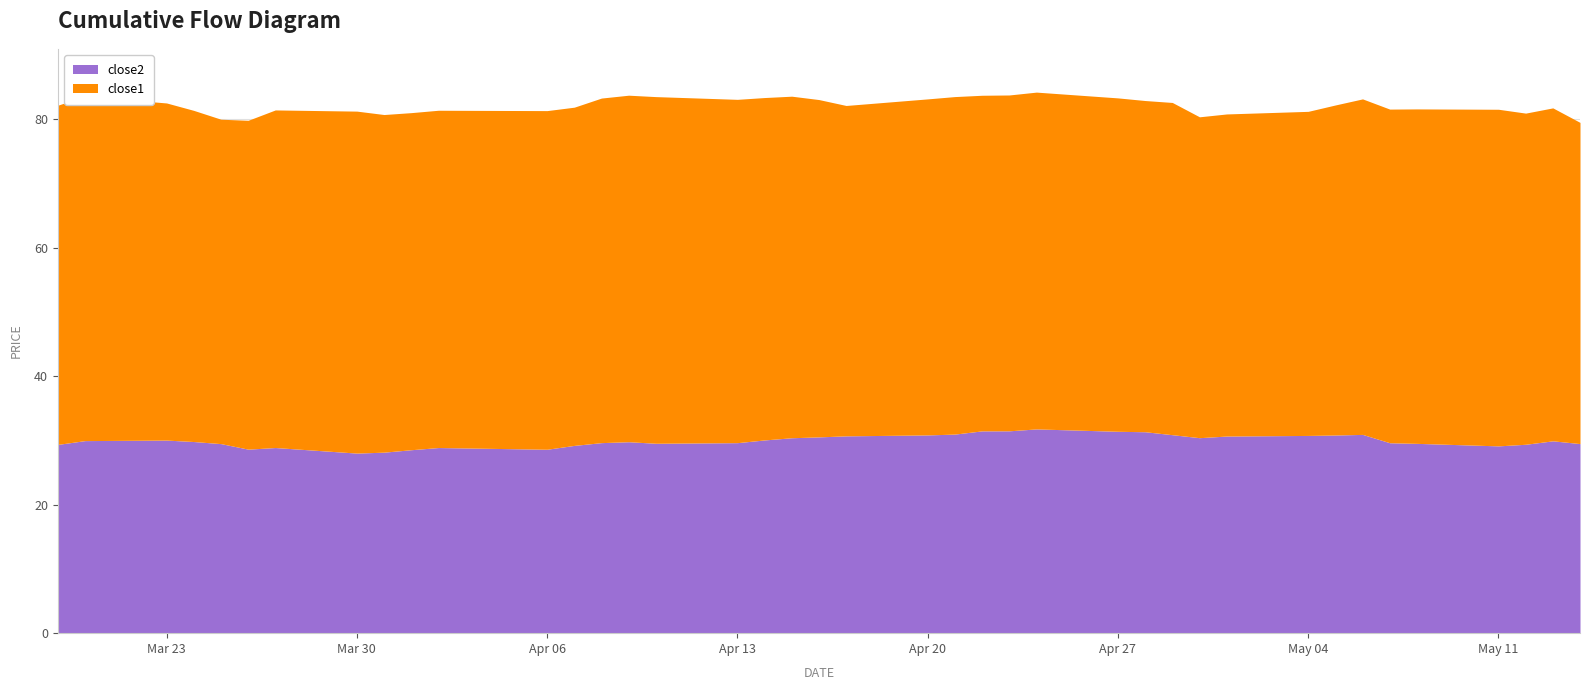

Which category has the lowest value in the close1 series?

2015-04-30